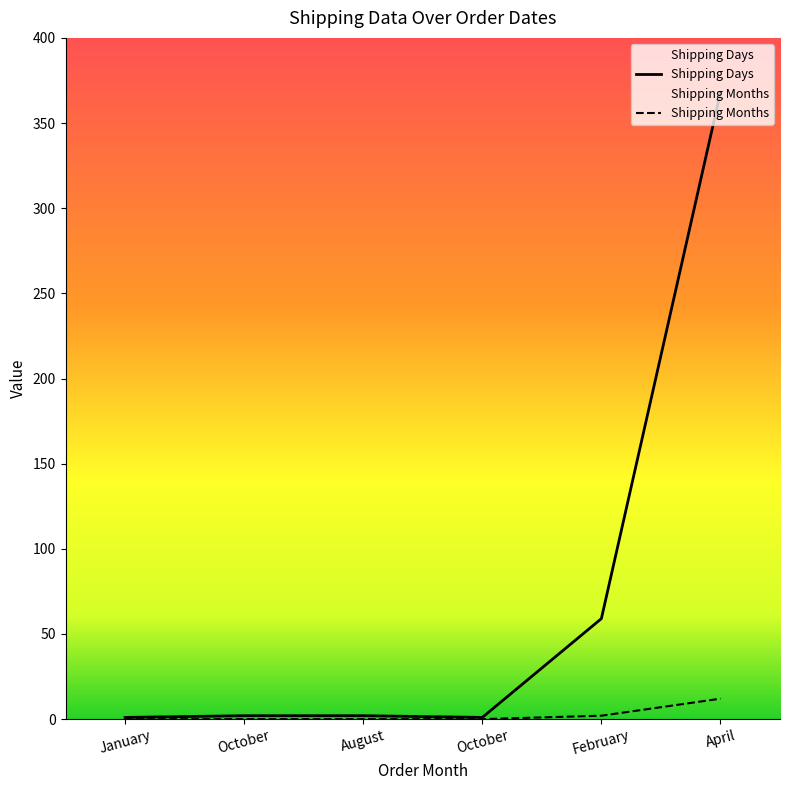

The value of Shipping Months at April is 5. True or false?

False